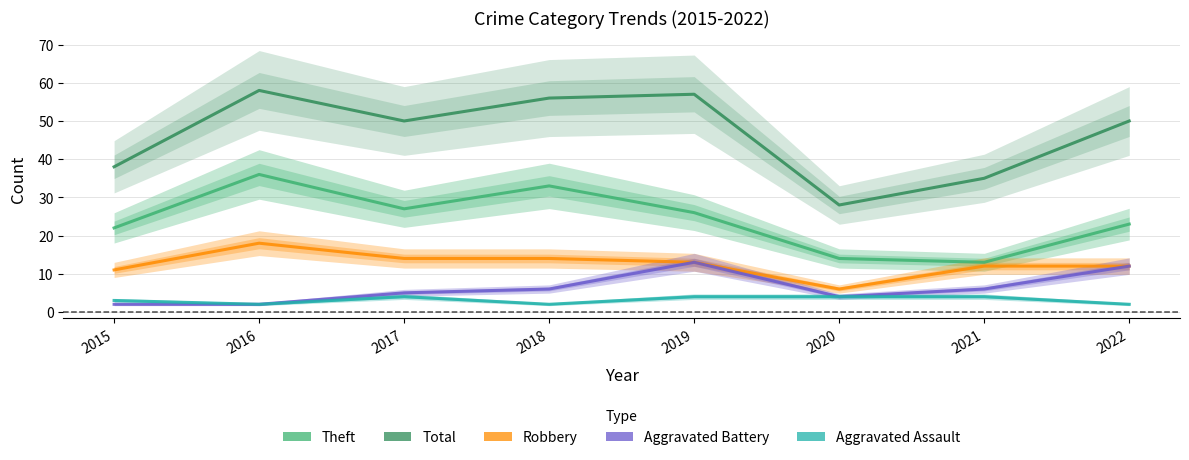

Reading left to right, transcribe all the data shown in this chart.

Theft: 2015=22	2016=36	2017=27	2018=33	2019=26	2020=14	2021=13	2022=23
Total: 2015=38	2016=58	2017=50	2018=56	2019=57	2020=28	2021=35	2022=50
Robbery: 2015=11	2016=18	2017=14	2018=14	2019=13	2020=6	2021=12	2022=12
Aggravated Battery: 2015=2	2016=2	2017=5	2018=6	2019=13	2020=4	2021=6	2022=12
Aggravated Assault: 2015=3	2016=2	2017=4	2018=2	2019=4	2020=4	2021=4	2022=2